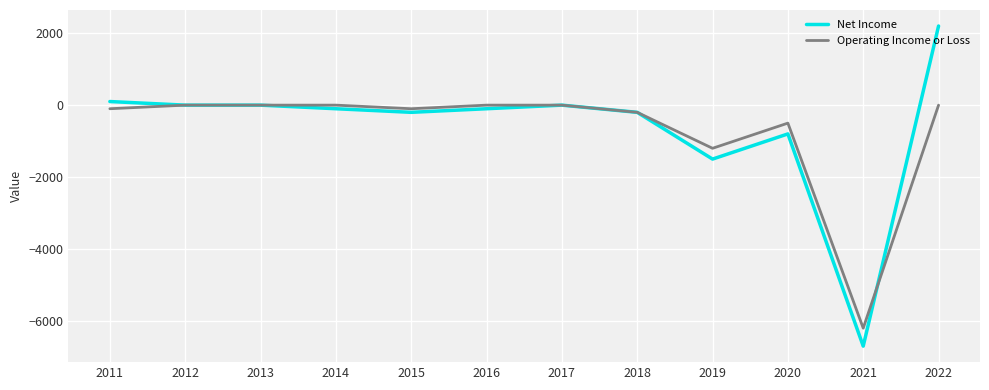

Count the number of data series in this chart.

2